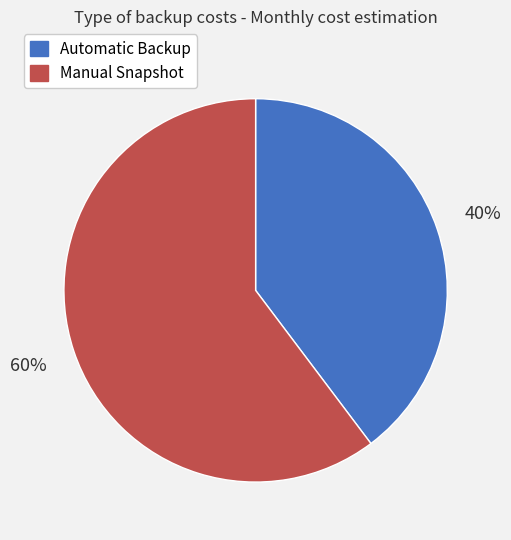

Between Automatic Backup and Manual Snapshot, which is larger?

Manual Snapshot